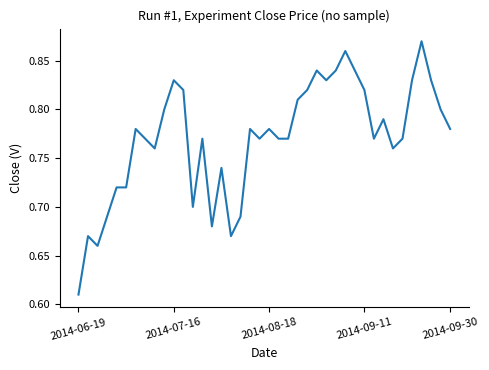

Is this an area chart (filled region under the line)?

No